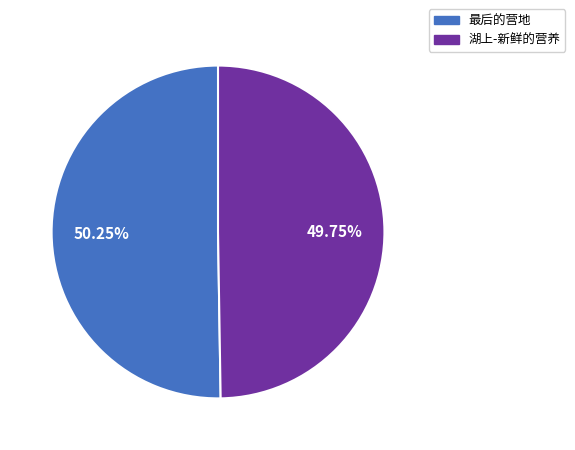

Is there a majority slice in this chart?

Yes